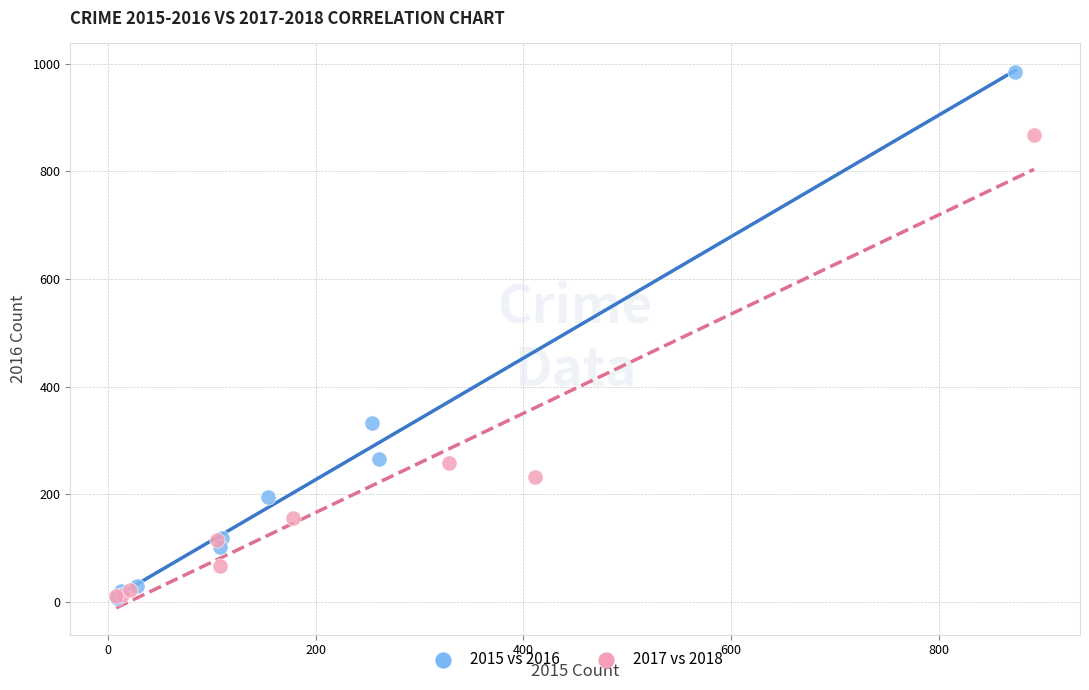

Which series has the widest spread of Y values?

2015 vs 2016